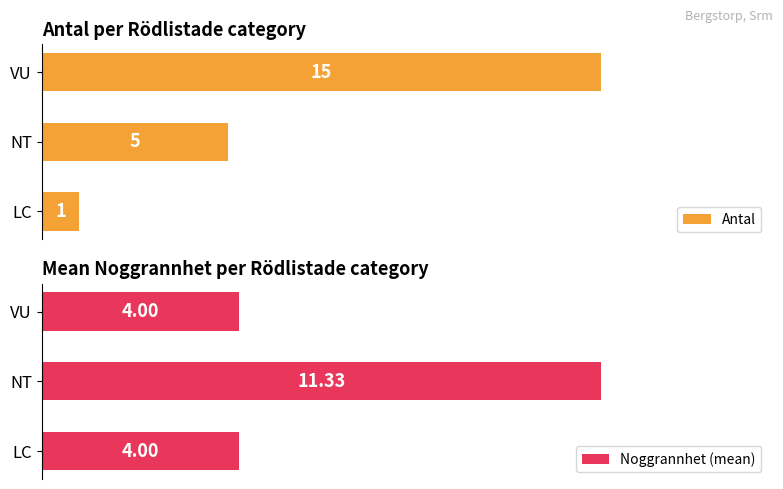

At which label is Antal closest to 8?

NT